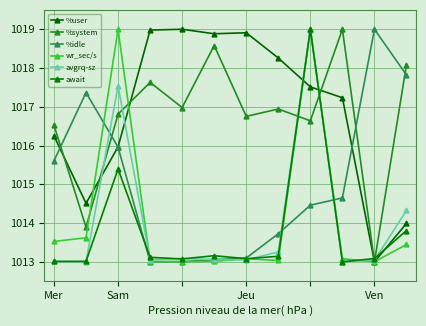

How many data points does each series have?

12